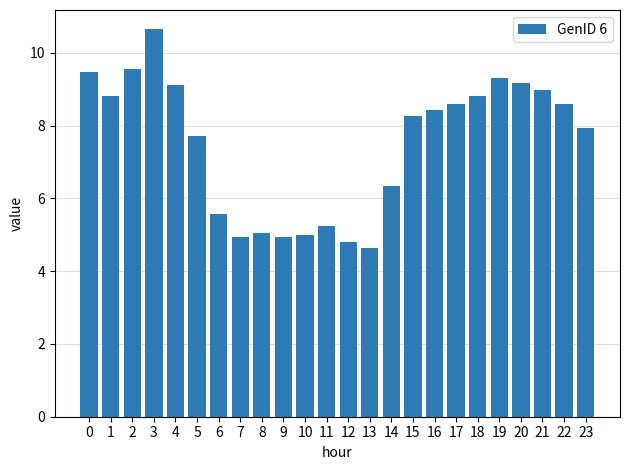

What is the sum of the values at 23 and 4?

17.0